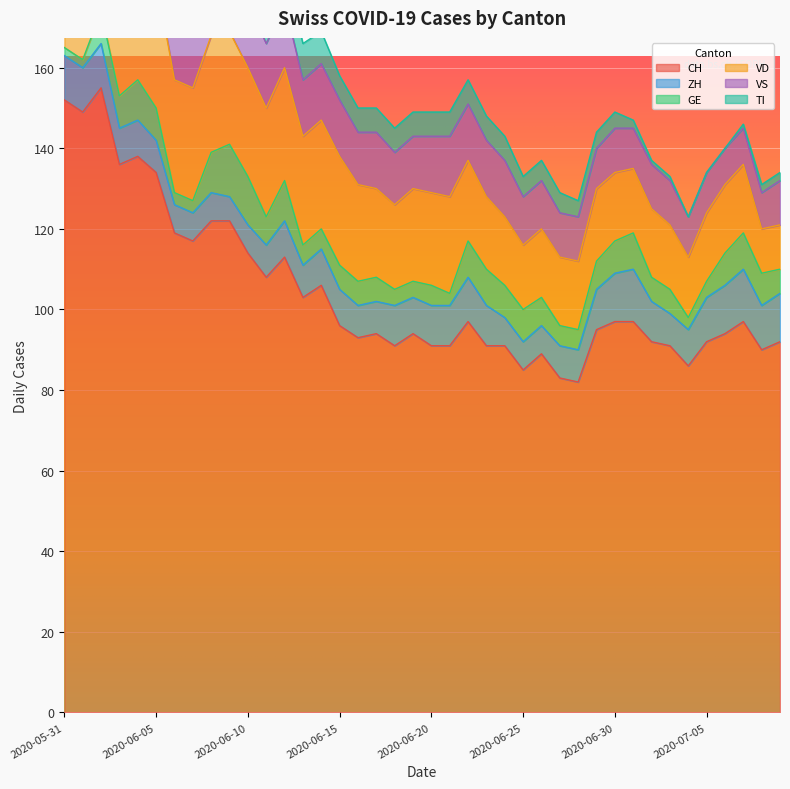

What are all the series names shown in the legend?

CH, ZH, GE, VD, VS, TI